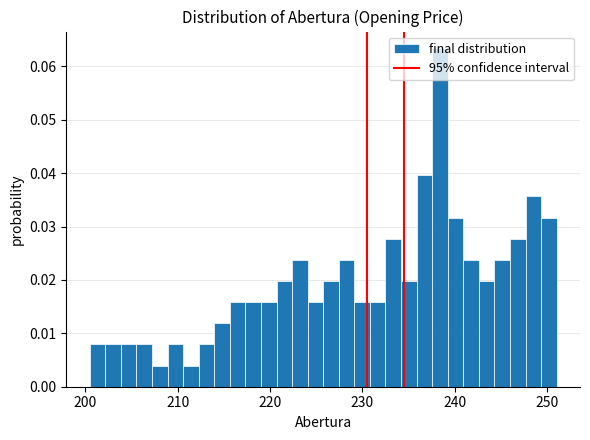

Around what value on the x-axis is the tallest bar? Give the approximate position of its centre, as read against the axis.

238